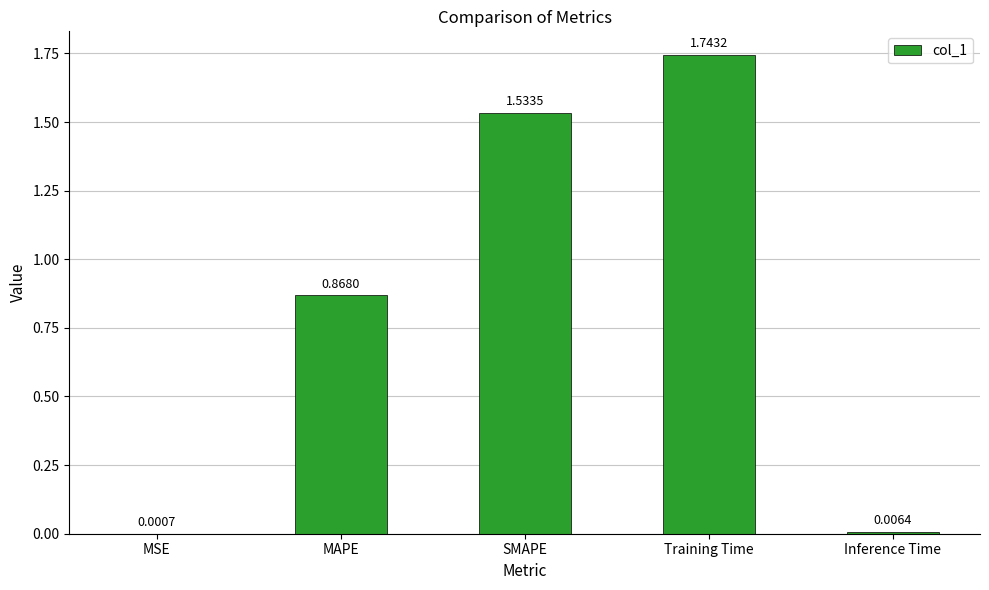

True or false: the data shows 1.4 at MAPE.

False